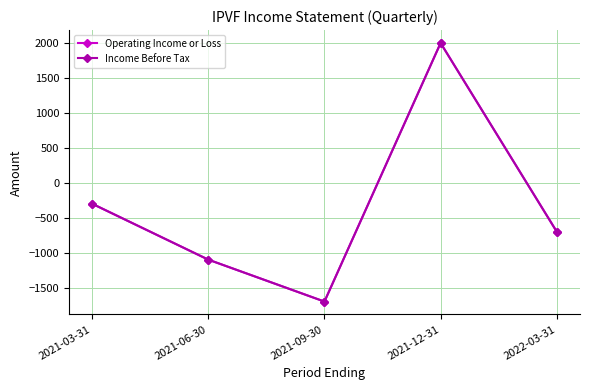

Is this an area chart (filled region under the line)?

No